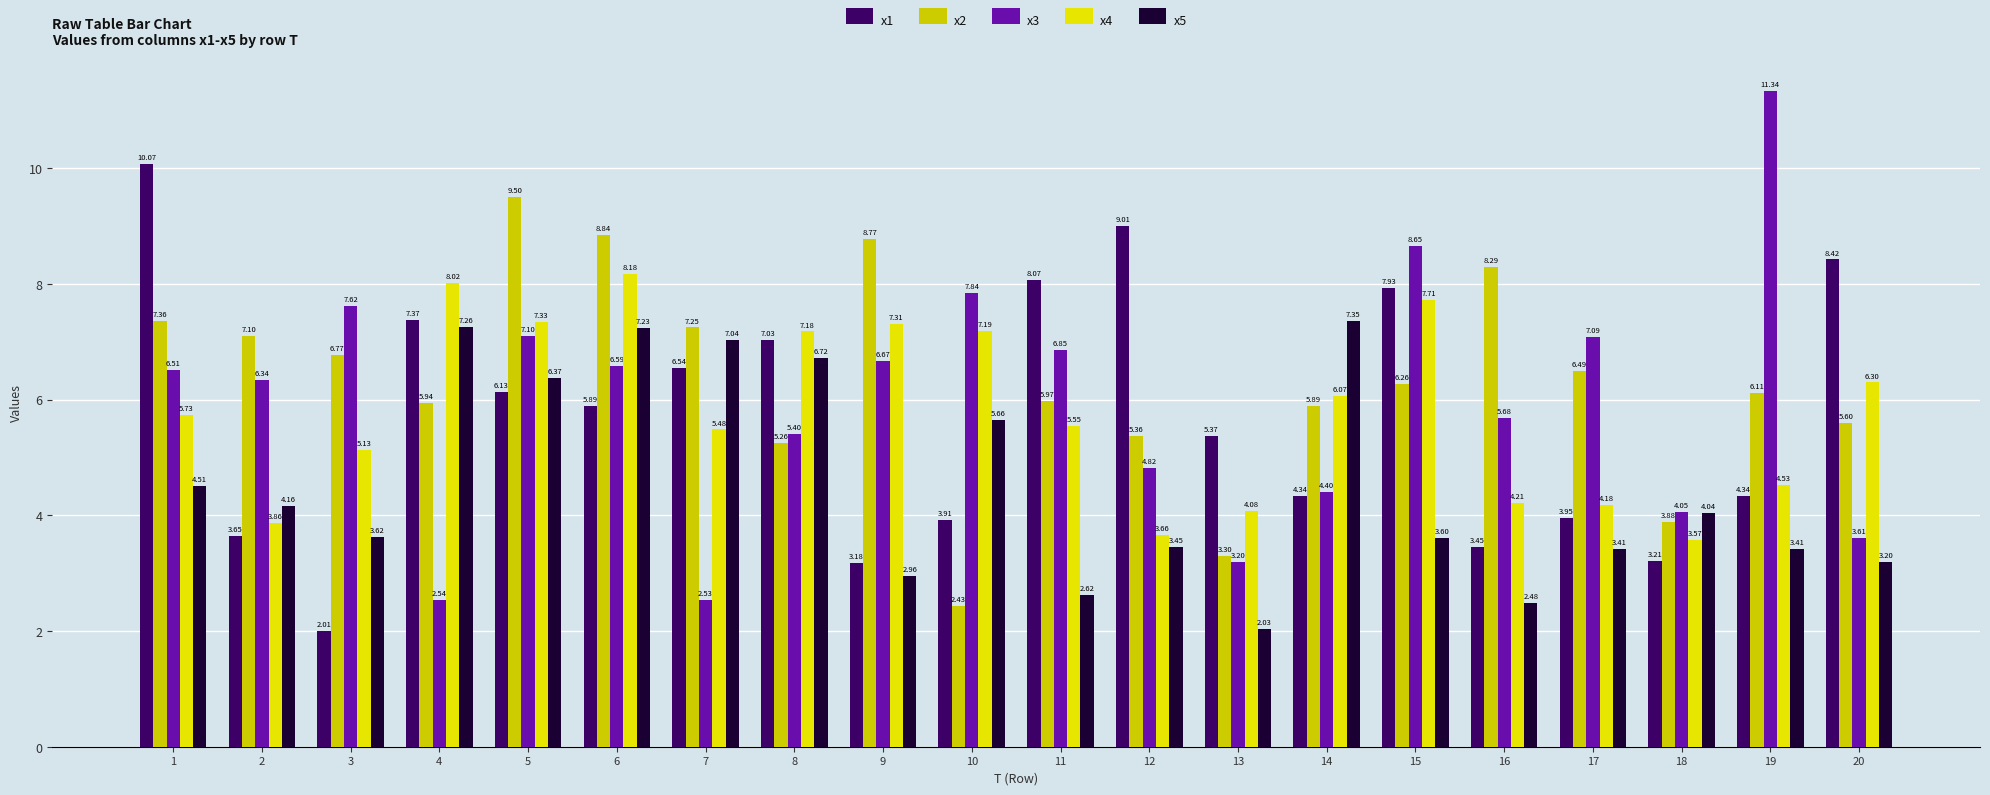

Is it true that x5 equals 4.9 at 3?

False